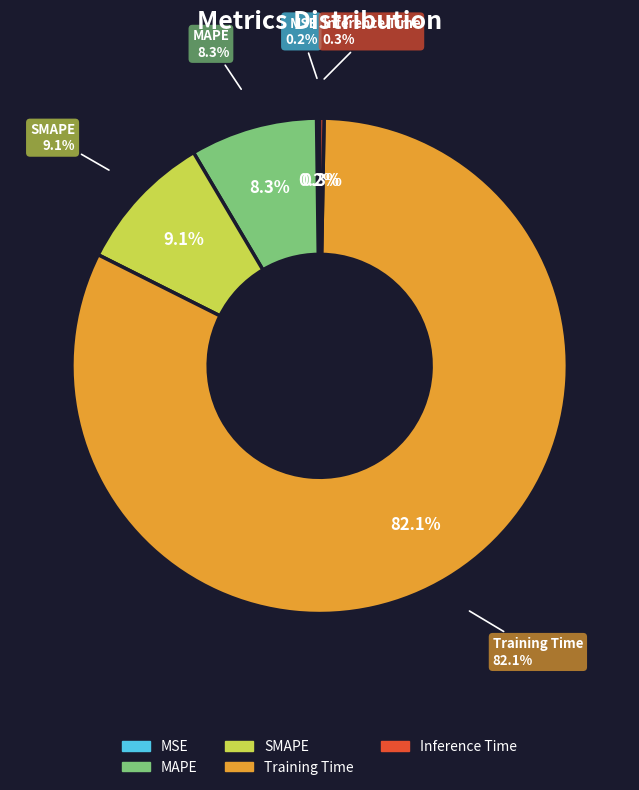

Is there any slice that represents more than half of the pie?

Yes